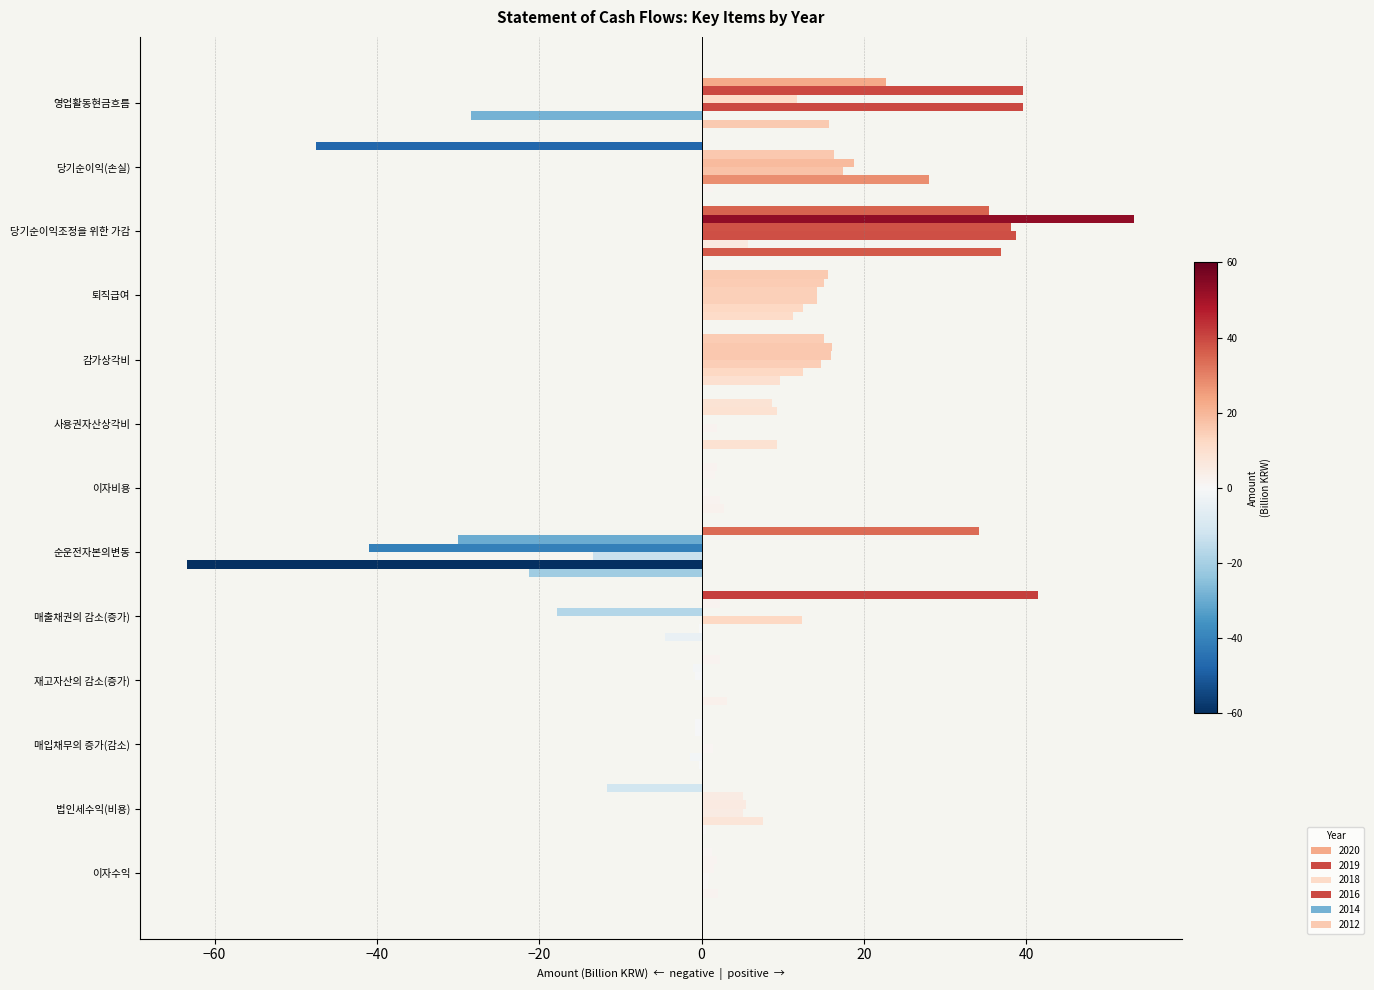

Reading left to right, what are all the values shown in this chart?

2020: 영업활동현금흐름=22.7	당기순이익(손실)=-47.5	당기순이익조정을 위한 가감=35.5	퇴직급여=15.6	감가상각비=15.1	사용권자산상각비=8.6	이자비용=1.9	순운전자본의변동=34.2	매출채권의 감소(증가)=41.4	재고자산의 감소(증가)=2.3	매입채무의 증가(감소)=-0.9	법인세수익(비용)=-11.6	이자수익=1.3
2019: 영업활동현금흐름=39.6	당기순이익(손실)=16.3	당기순이익조정을 위한 가감=53.3	퇴직급여=15.1	감가상각비=16.1	사용권자산상각비=9.3	이자비용=1.6	순운전자본의변동=-30.0	매출채권의 감소(증가)=2.2	재고자산의 감소(증가)=-1.1	매입채무의 증가(감소)=-0.9	법인세수익(비용)=5.1	이자수익=1.9
2018: 영업활동현금흐름=11.7	당기순이익(손실)=18.8	당기순이익조정을 위한 가감=38.1	퇴직급여=14.2	감가상각비=16.0	사용권자산상각비=0.0	이자비용=0.0	순운전자본의변동=-41.0	매출채권의 감소(증가)=-17.8	재고자산의 감소(증가)=-0.8	매입채무의 증가(감소)=0.3	법인세수익(비용)=5.5	이자수익=1.5
2016: 영업활동현금흐름=39.6	당기순이익(손실)=17.4	당기순이익조정을 위한 가감=38.7	퇴직급여=14.3	감가상각비=14.7	사용권자산상각비=1.9	이자비용=0.9	순운전자본의변동=-13.4	매출채권의 감소(증가)=12.4	재고자산의 감소(증가)=0.4	매입채무의 증가(감소)=1.4	법인세수익(비용)=5.1	이자수익=0.9
2014: 영업활동현금흐름=-28.4	당기순이익(손실)=28.0	당기순이익조정을 위한 가감=5.7	퇴직급여=12.5	감가상각비=12.5	사용권자산상각비=0.0	이자비용=2.3	순운전자본의변동=-63.4	매출채권의 감소(증가)=-0.3	재고자산의 감소(증가)=0.3	매입채무의 증가(감소)=-1.4	법인세수익(비용)=7.6	이자수익=0.8
2012: 영업활동현금흐름=15.7	당기순이익(손실)=1.4	당기순이익조정을 위한 가감=36.9	퇴직급여=11.3	감가상각비=9.7	사용권자산상각비=9.3	이자비용=2.8	순운전자본의변동=-21.3	매출채권의 감소(증가)=-4.5	재고자산의 감소(증가)=3.1	매입채무의 증가(감소)=-0.3	법인세수익(비용)=0.6	이자수익=2.0